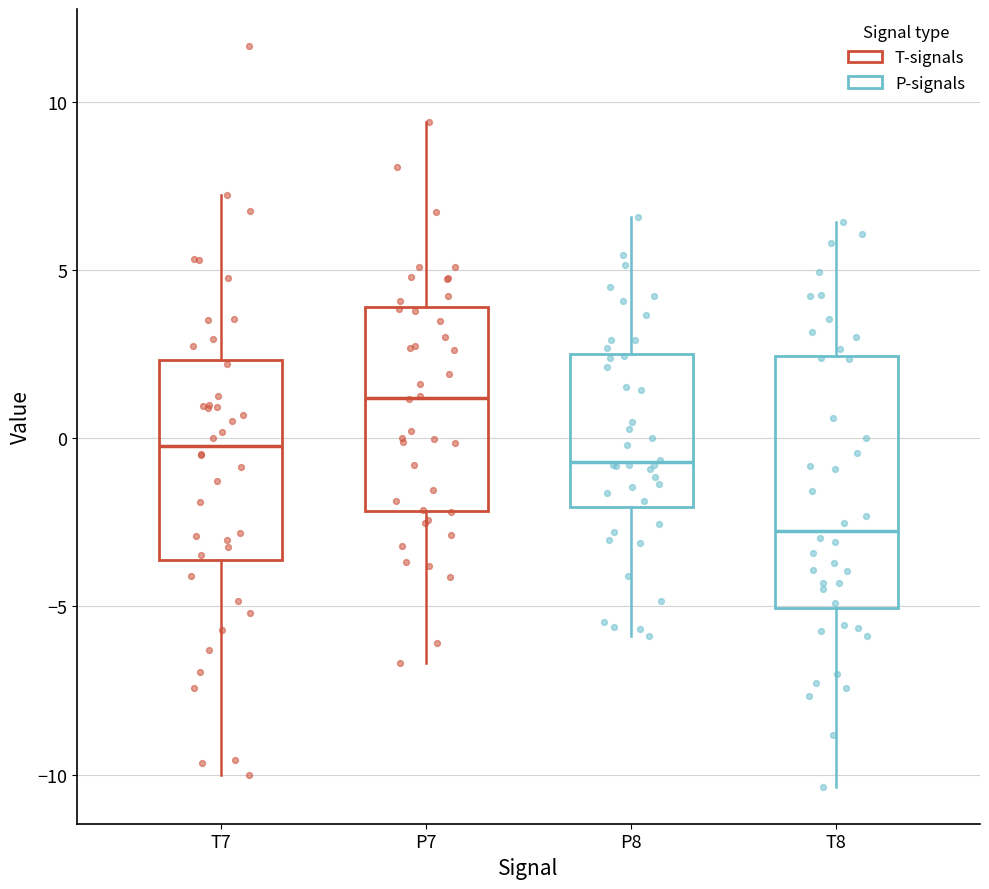

Which box's median line is the highest?

P7